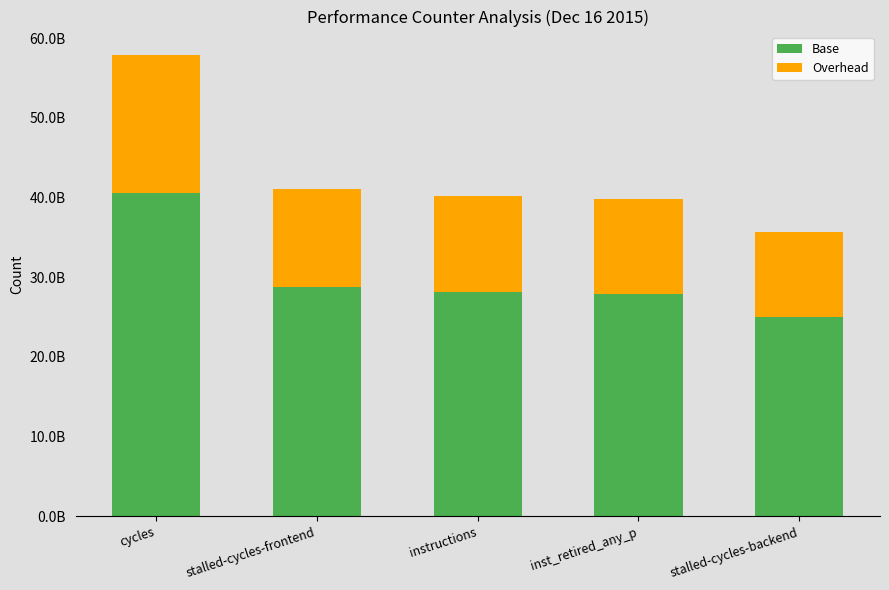

Which series has the largest total across all categories?

Base